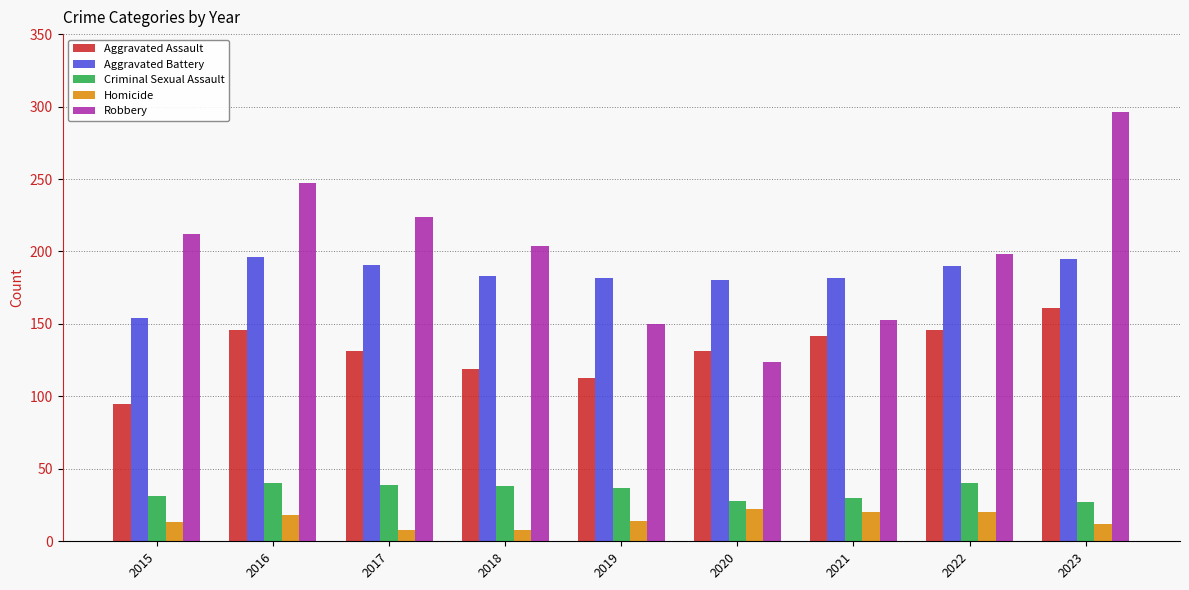

Which series changed the most between 2015 and 2020?

Robbery